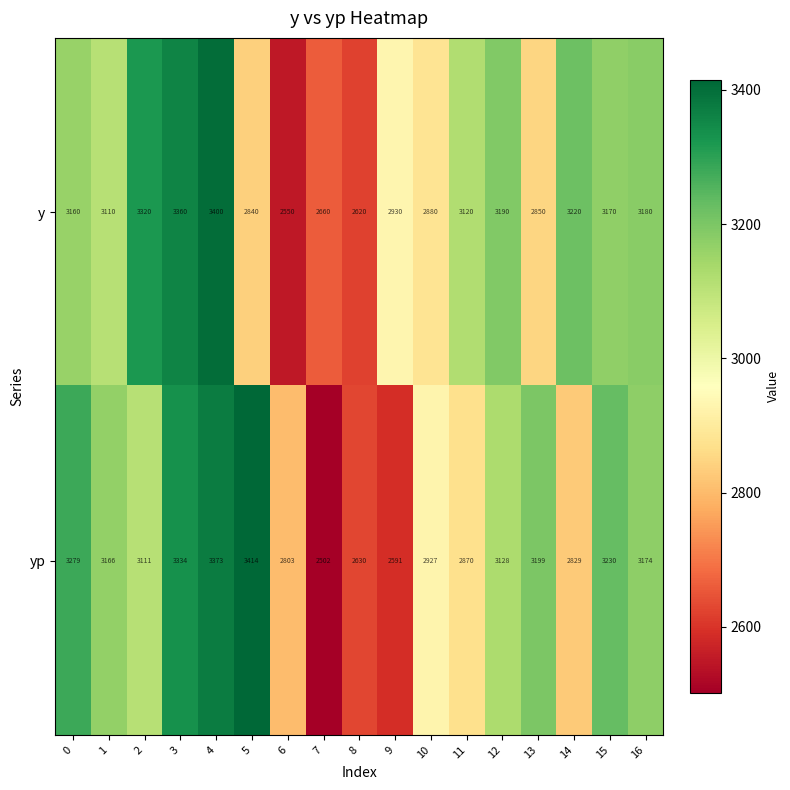

What is the difference between the maximum and second lowest values in the yp series?

823